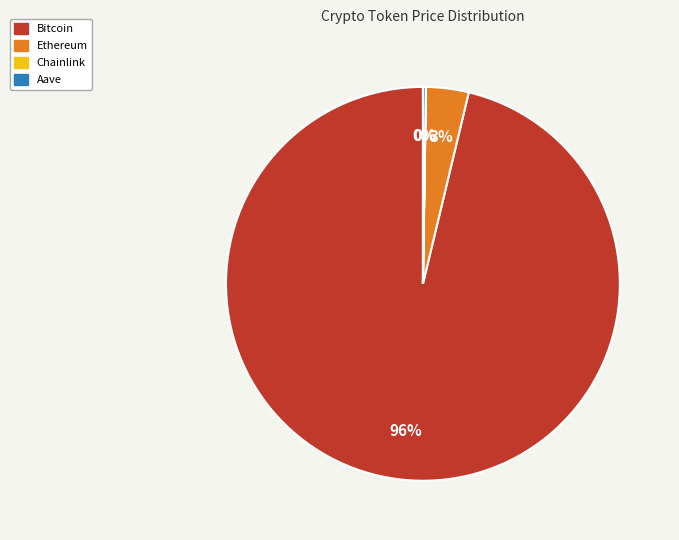

What is the largest slice in the pie chart?

Bitcoin